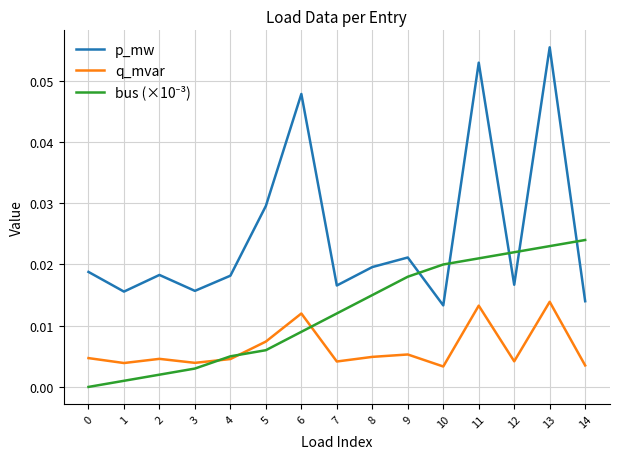

In q_mvar, how many points are lower than both neighbors (excluding endpoints)?

5